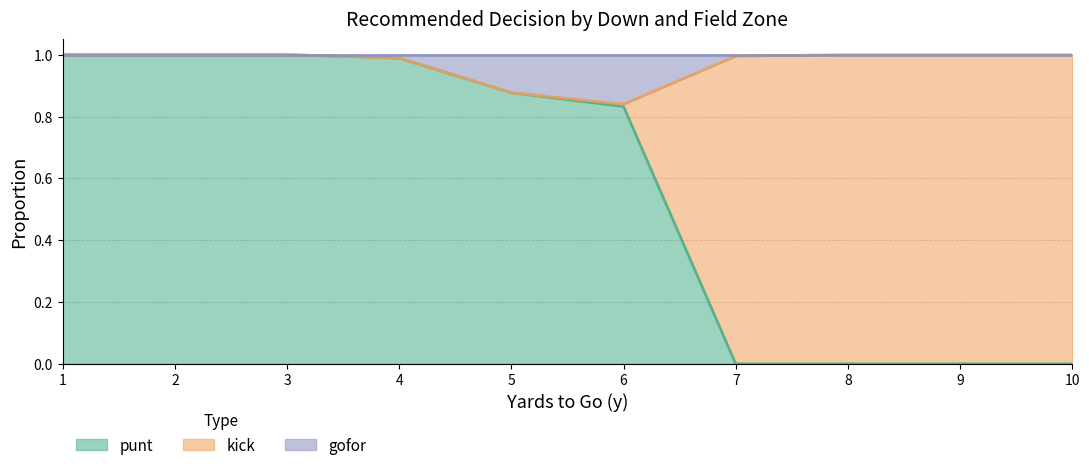

True or false: punt has a value of 0.3 at 7.

False